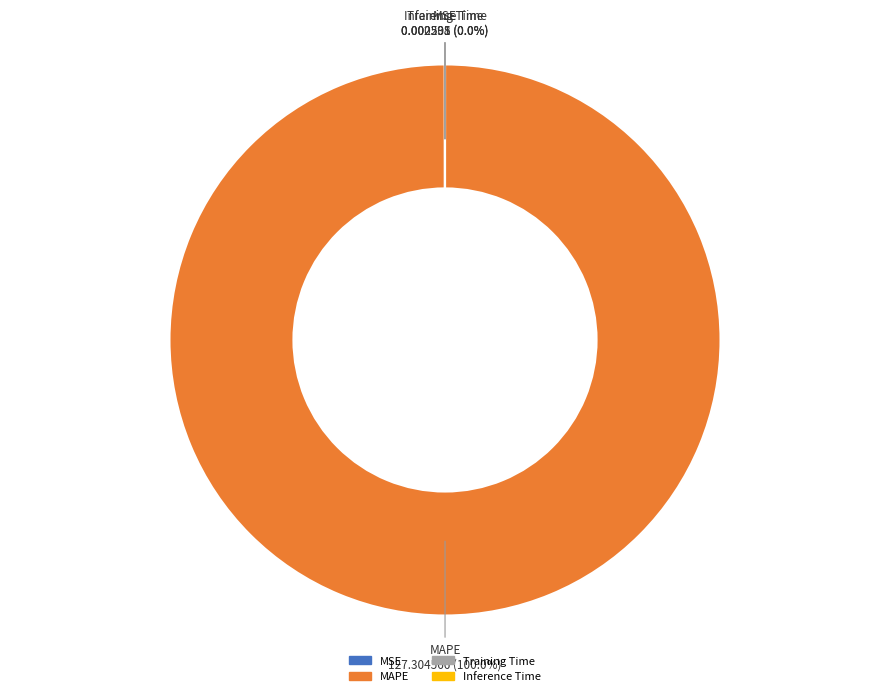

Which has a higher value, MAPE or MSE?

MAPE